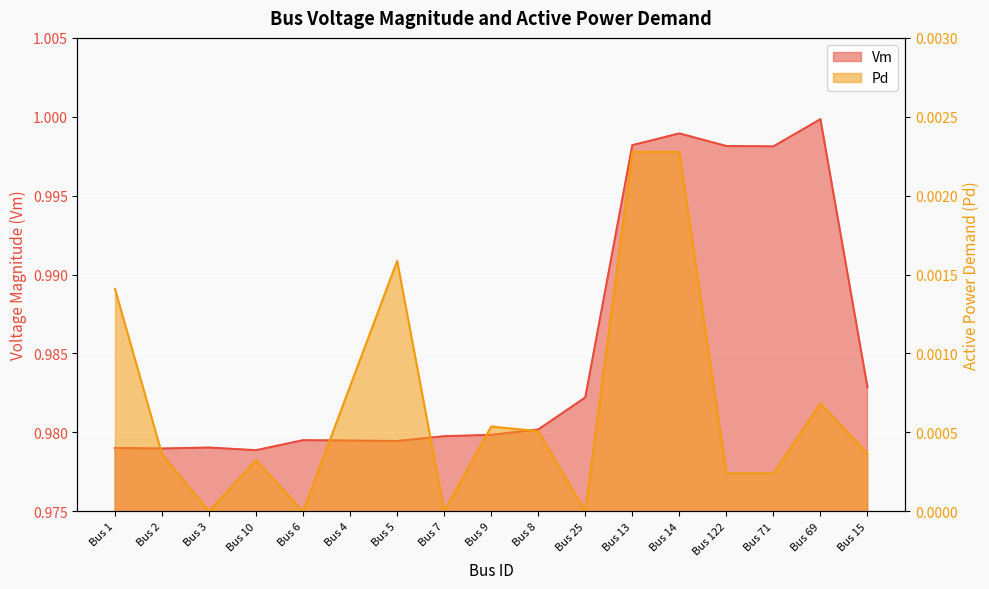

Which has a higher value, Bus 8 or Bus 7?

Bus 8